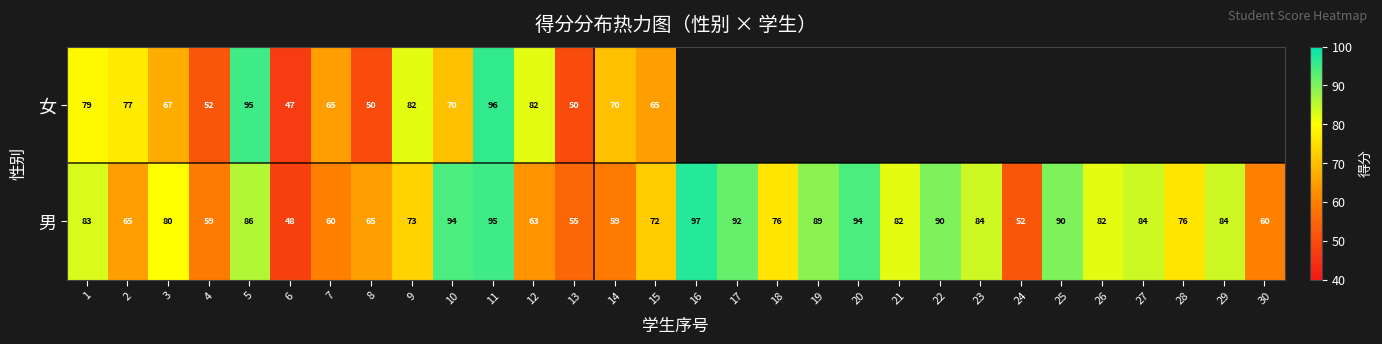

At 13, list the series in order from smallest to largest.

女, 男